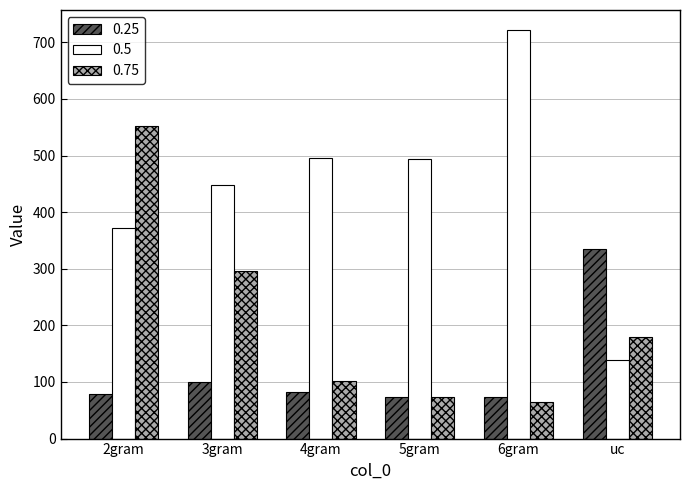

Which series has the largest range (max minus min)?

0.5